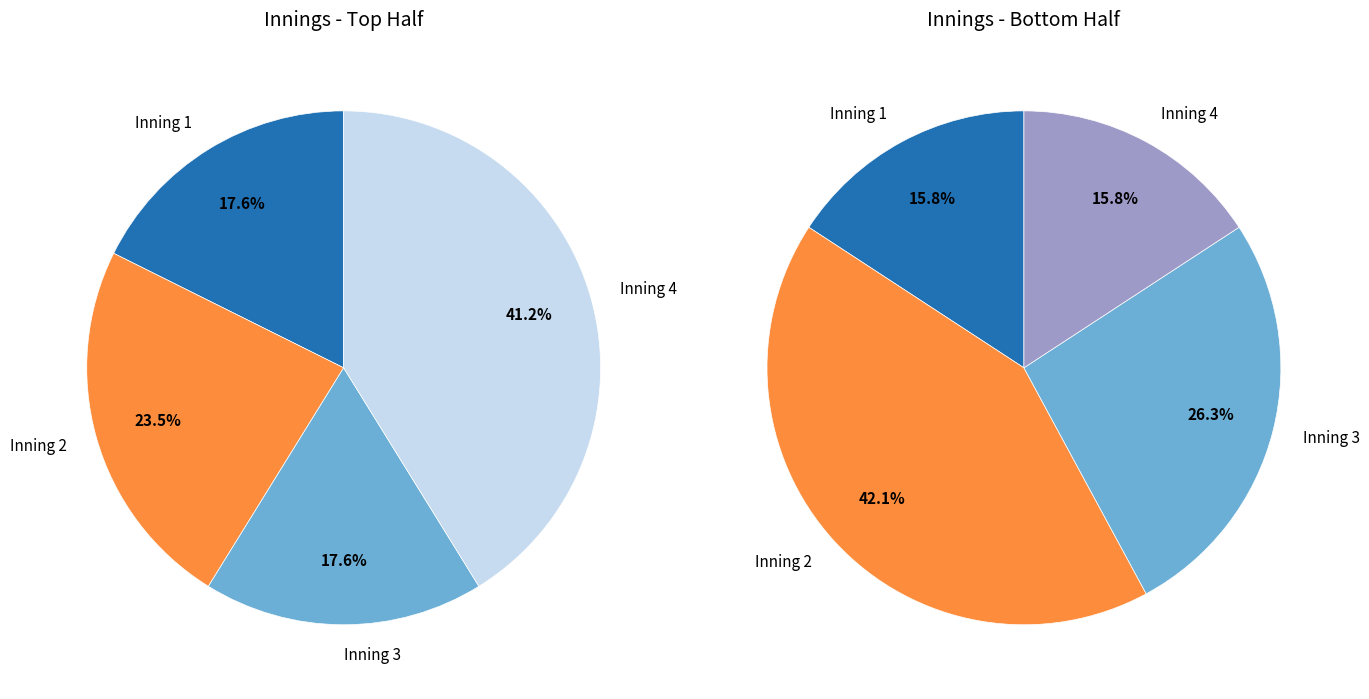

How much of the chart is everything except 1 bot?

91.7%